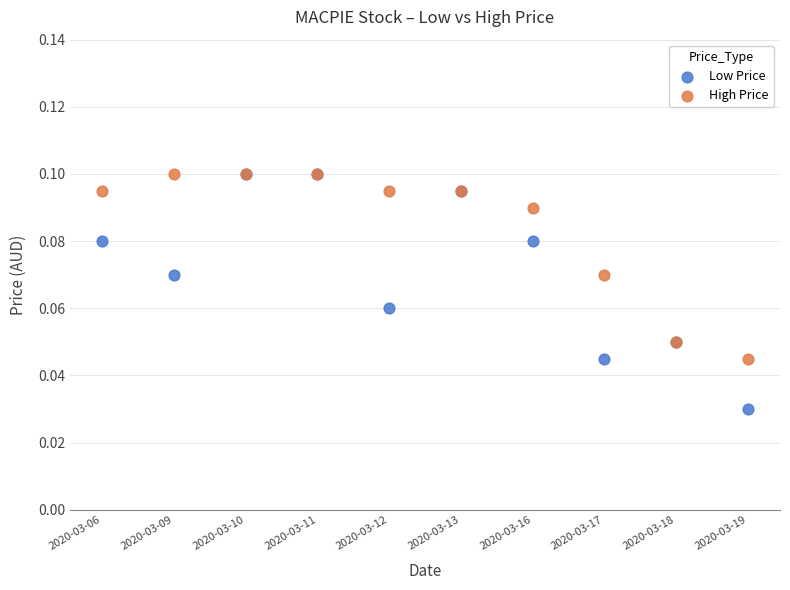

Which series contains the lowest Y value?

Low Price